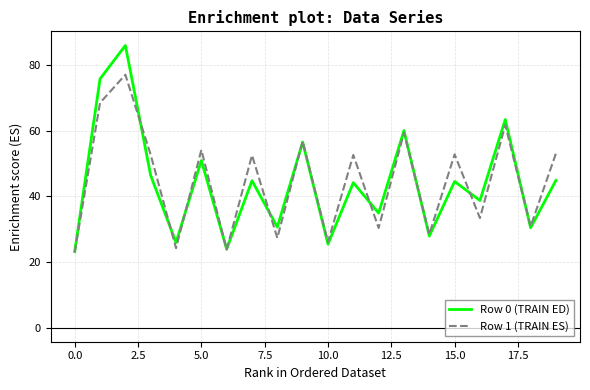

Is this an area chart (filled region under the line)?

No